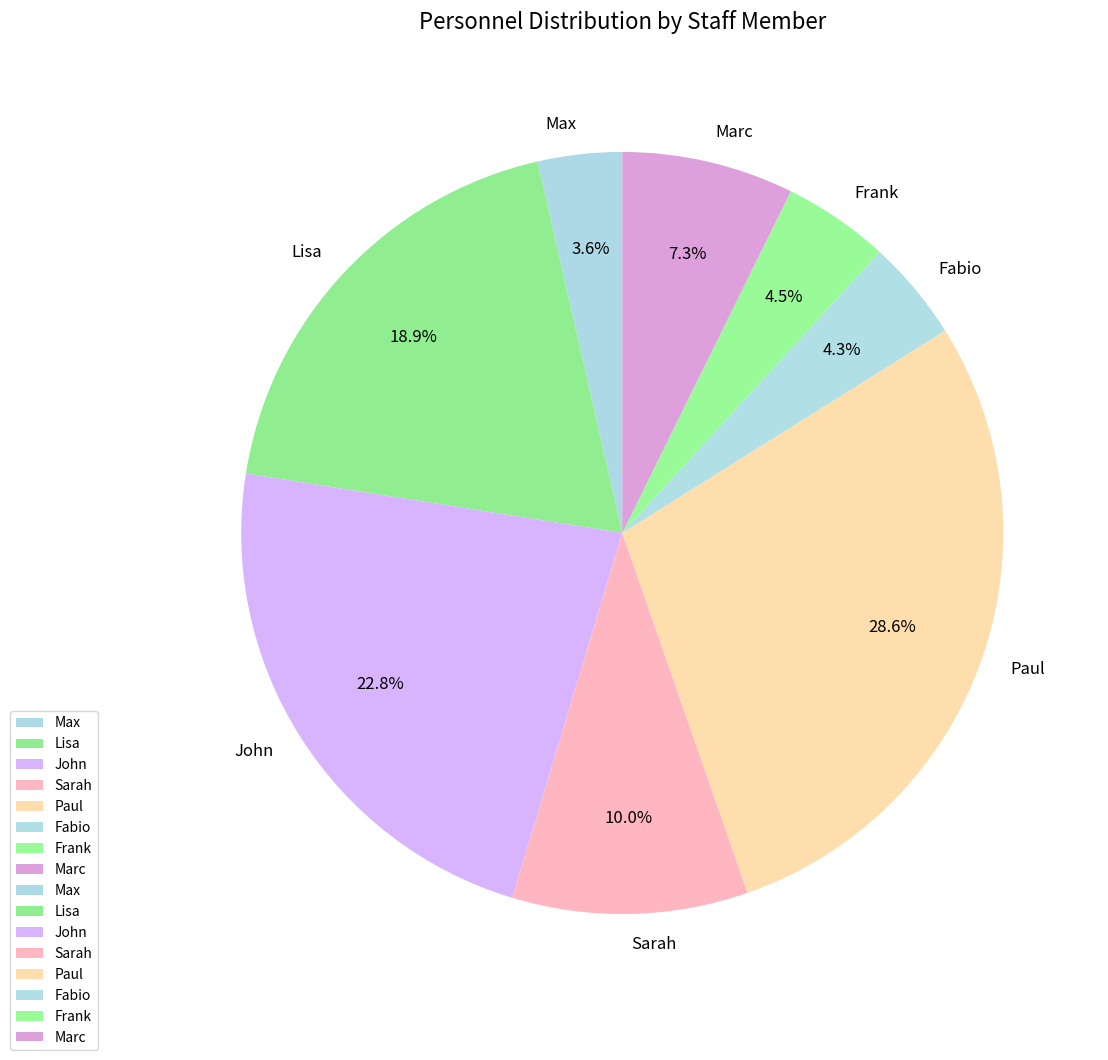

Is it true that Lisa is 19% of the pie?

True